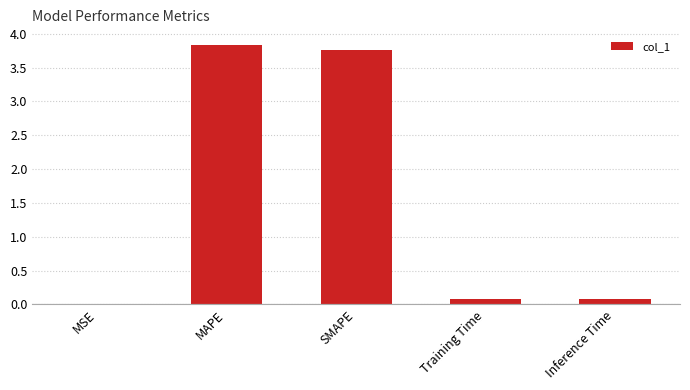

Are the bars grouped side by side (vs. stacked)?

No